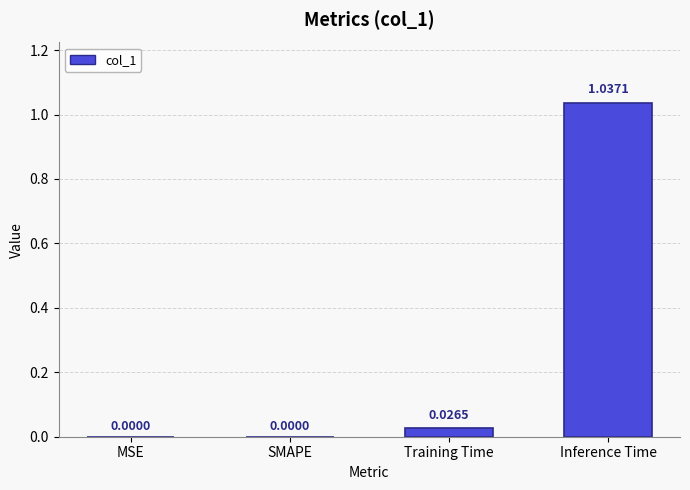

Count the number of values greater than 0.

2